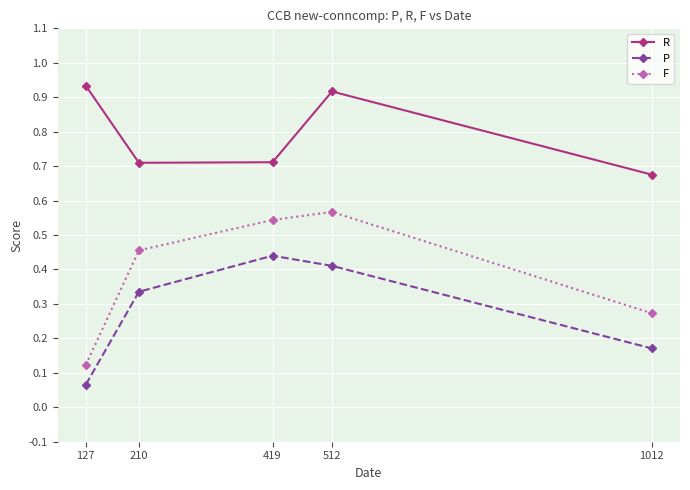

How many interior local peaks does the F series have?

1